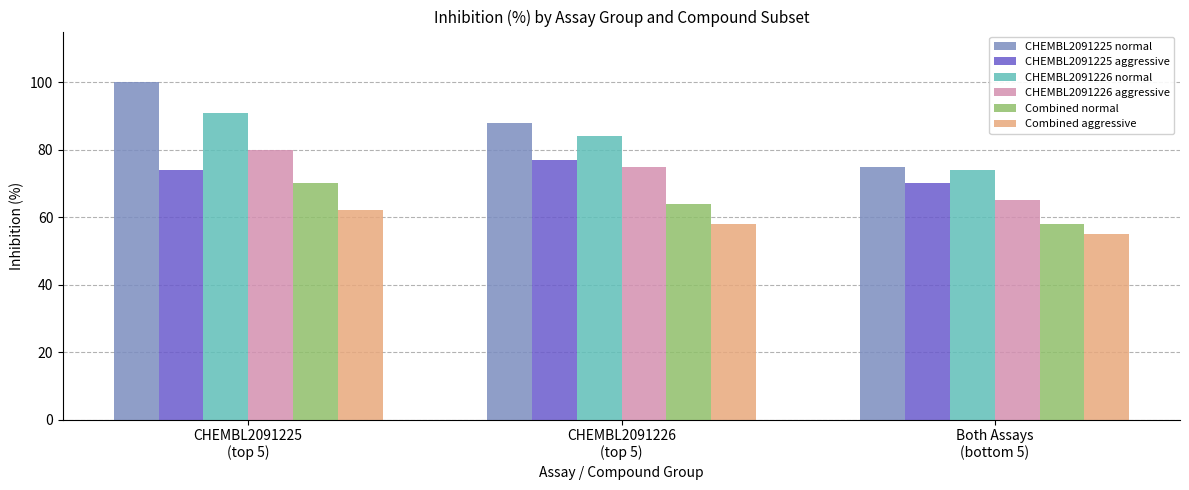

How many data points in CHEMBL2091226 aggressive are less than 75?

1